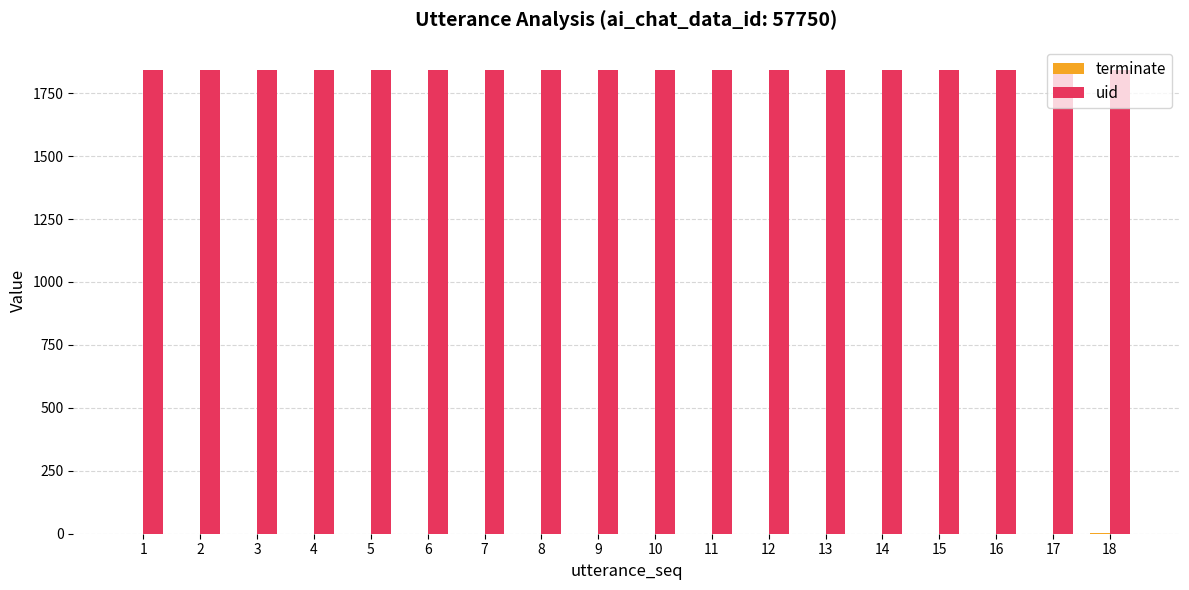

Count the number of data series in this chart.

2